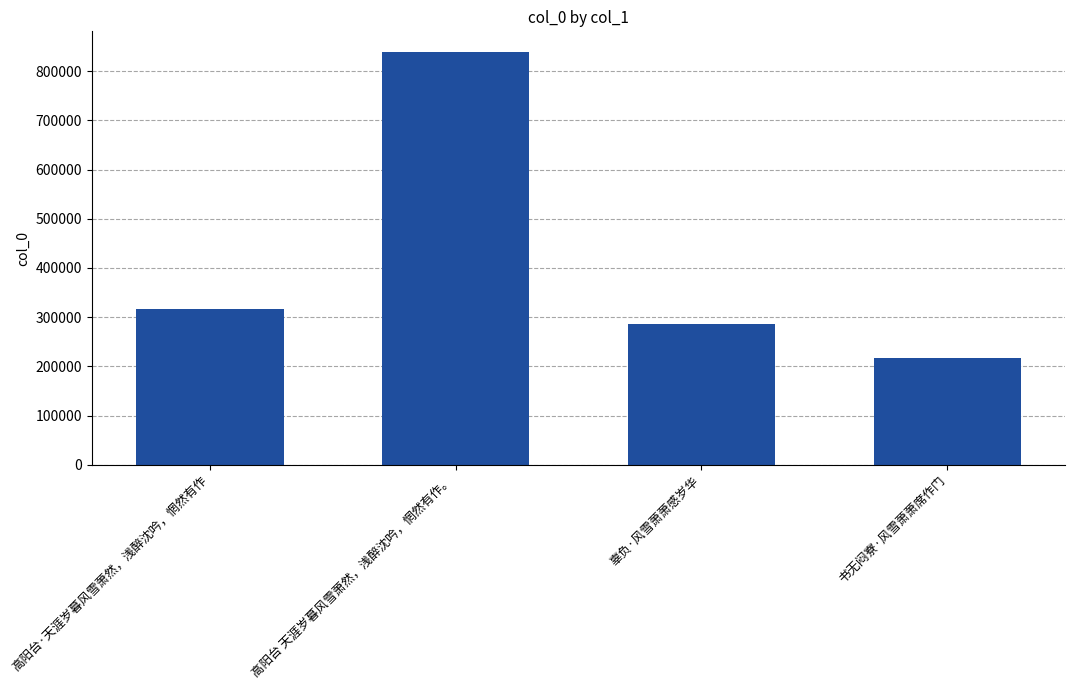

The value at 书无闷寮·风雪萧萧席作门 is 217129. True or false?

True